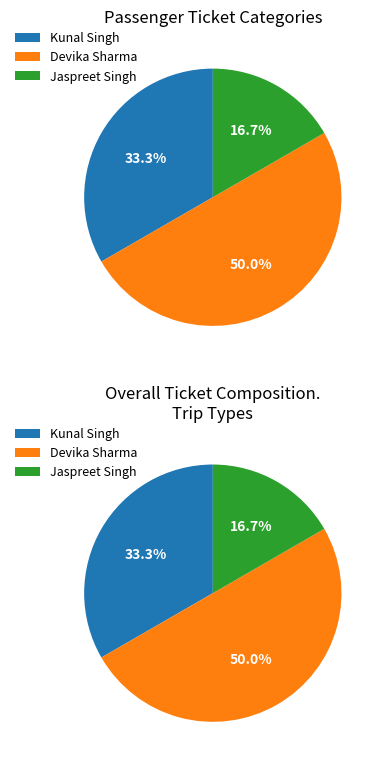

Rank the categories by value from highest to lowest.

Devika Sharma, Kunal Singh, Jaspreet Singh